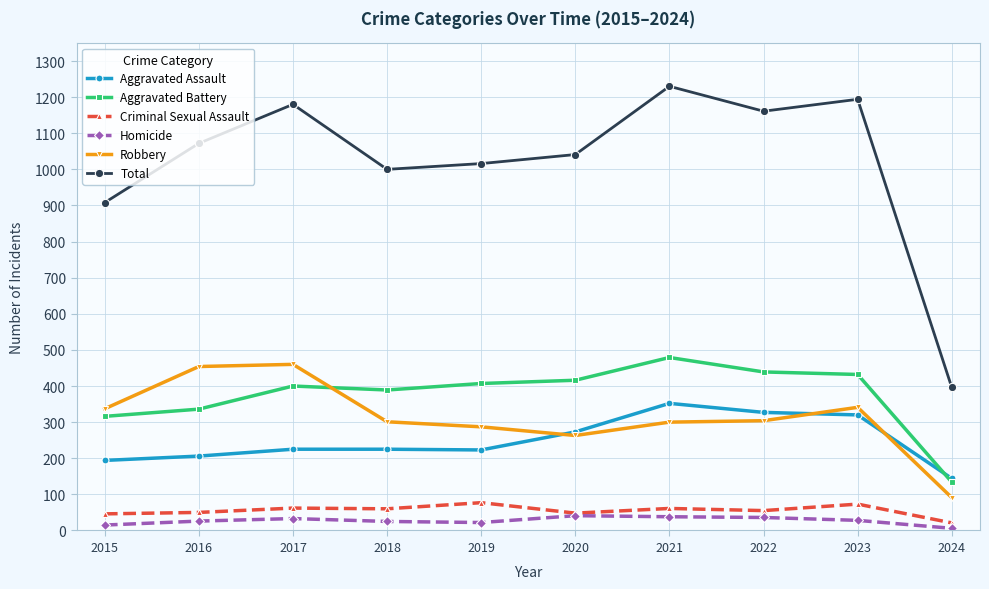

True or false: Robbery and Total cross at least once.

False